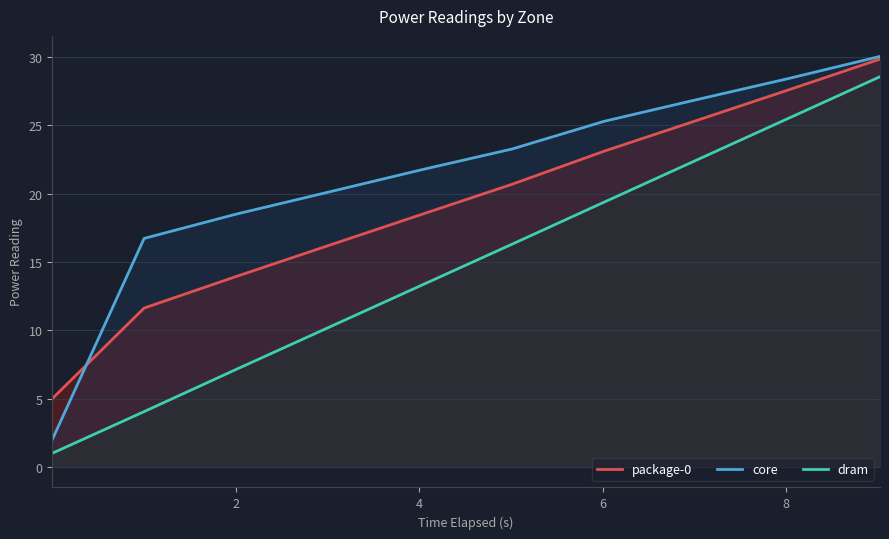

True or false: core and dram cross at least once.

False